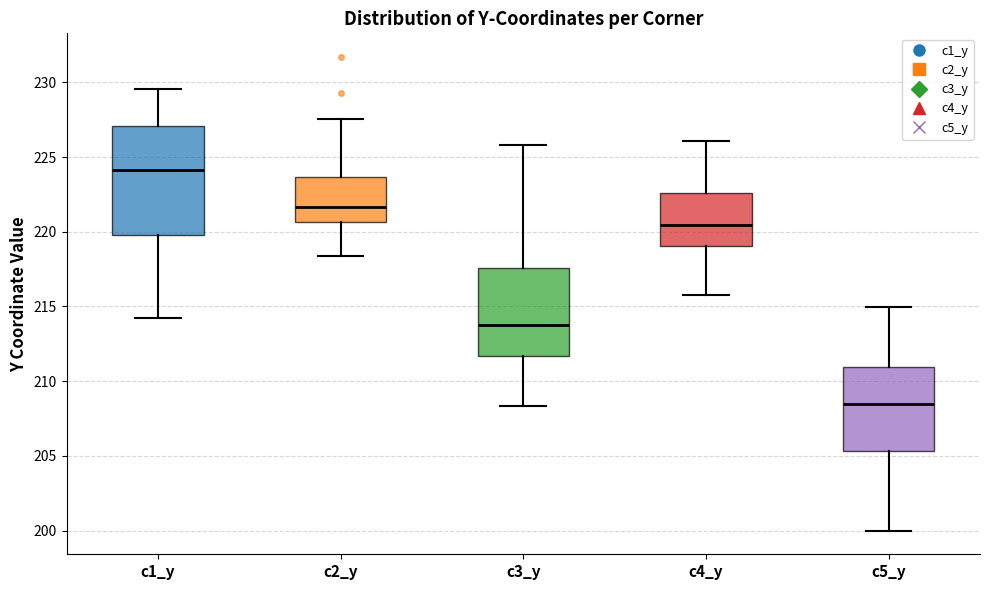

Reading left to right, transcribe this box plot: for each box, give where its median line is, the range the box spans, and where its two whiskers end, as read against the y-axis. The values are not printed on the chart, so give them approximately, as read against the axis.

c1_y: median 224.0, box 220.0 to 227.0, whiskers 214.0 to 229.5
c2_y: median 221.5, box 220.5 to 223.5, whiskers 218.5 to 227.5
c3_y: median 213.5, box 211.5 to 217.5, whiskers 208.5 to 226.0
c4_y: median 220.5, box 219.0 to 222.5, whiskers 216.0 to 226.0
c5_y: median 208.5, box 205.5 to 211.0, whiskers 200.0 to 215.0